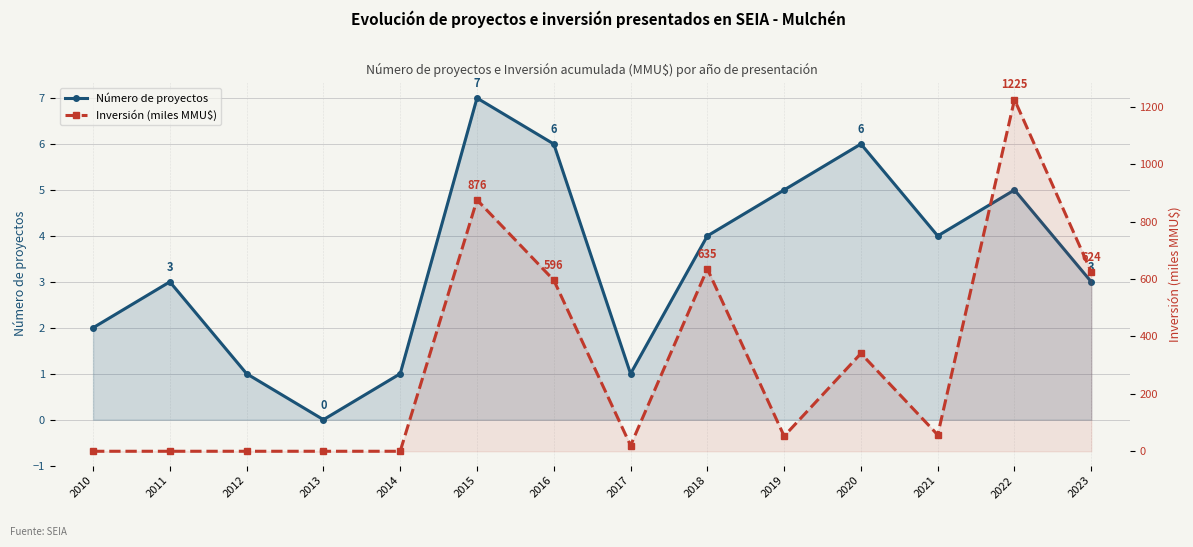

What is the value of the Número de proyectos point at the 11th from the left?

6.0